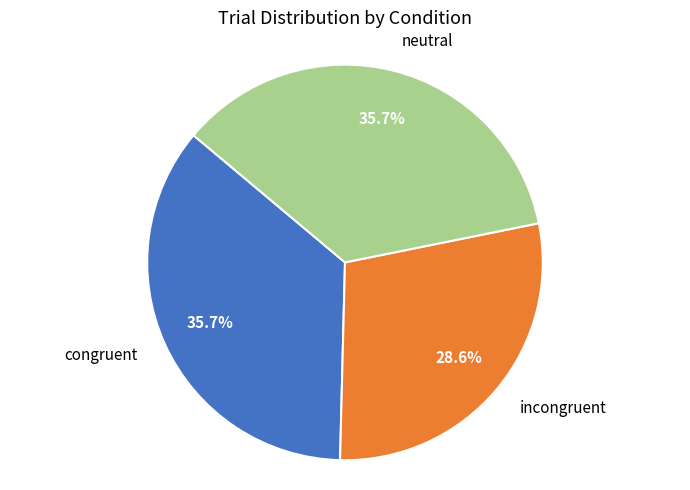

True or false: neutral accounts for 29% of the total.

False